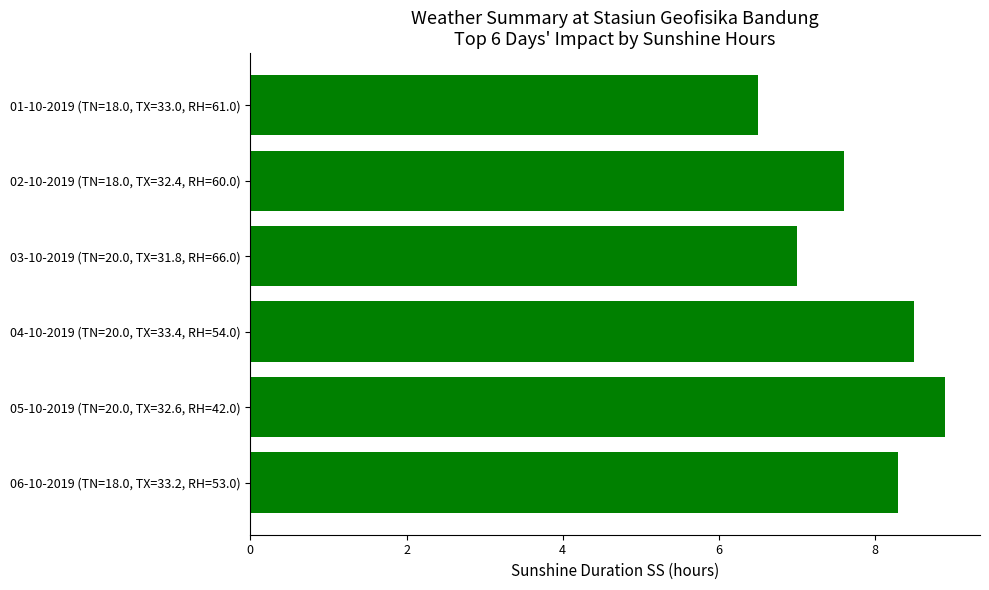

The value at 06-10-2019 (TN=18.0, TX=33.2, RH=53.0) is 8.3. True or false?

True